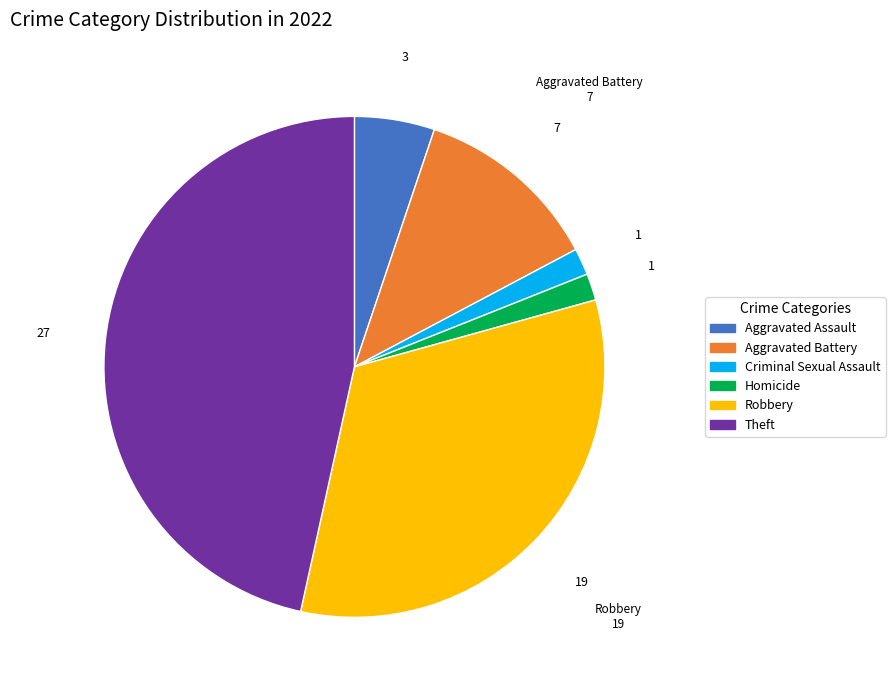

Does any single category account for the majority?

No